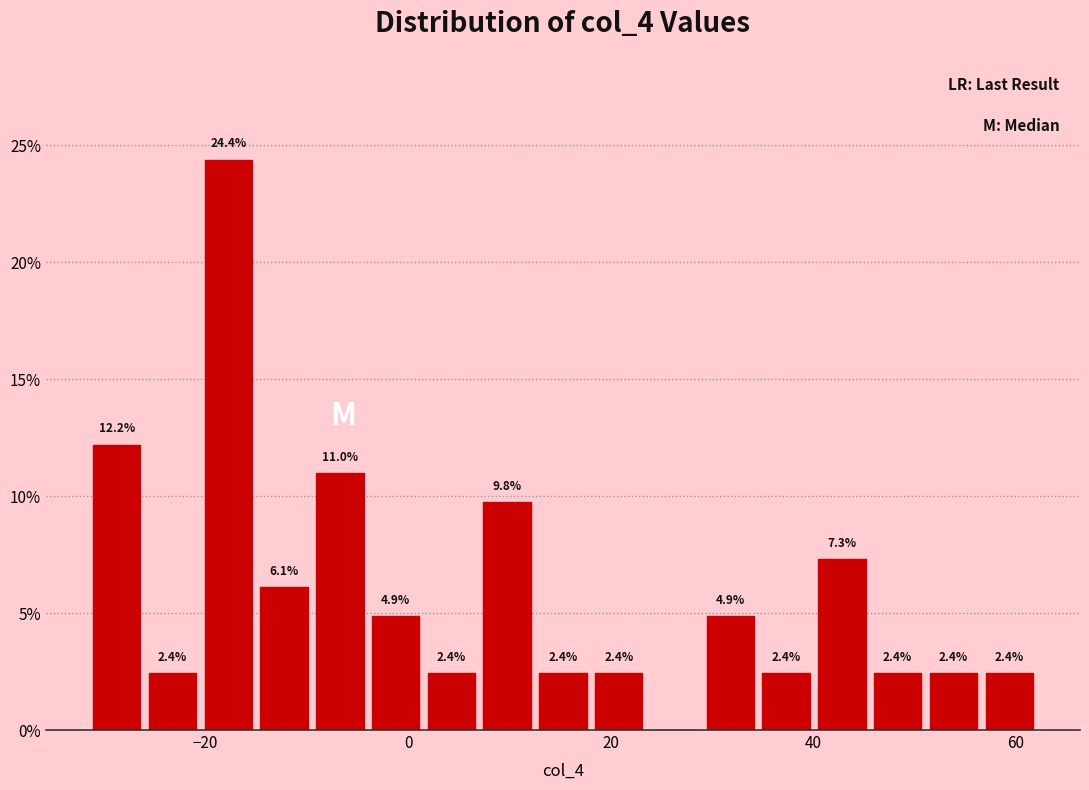

Around what value on the x-axis is the tallest bar? Give the approximate position of its centre, as read against the axis.

-18